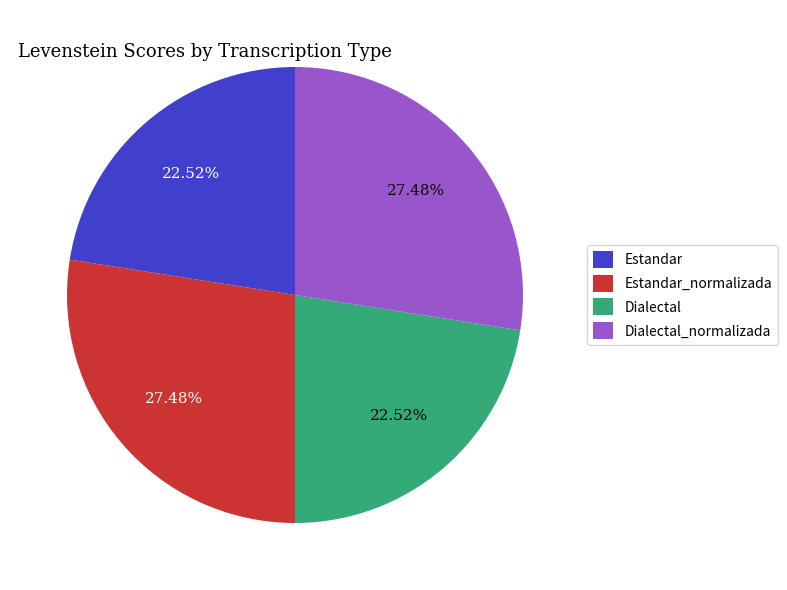

Count the number of slices in the pie.

4